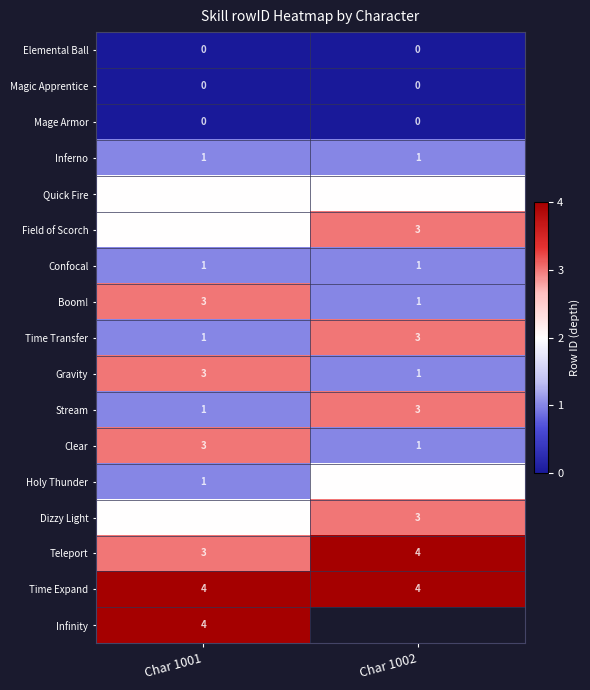

At which category is the sum across all series the highest?

Char 1001